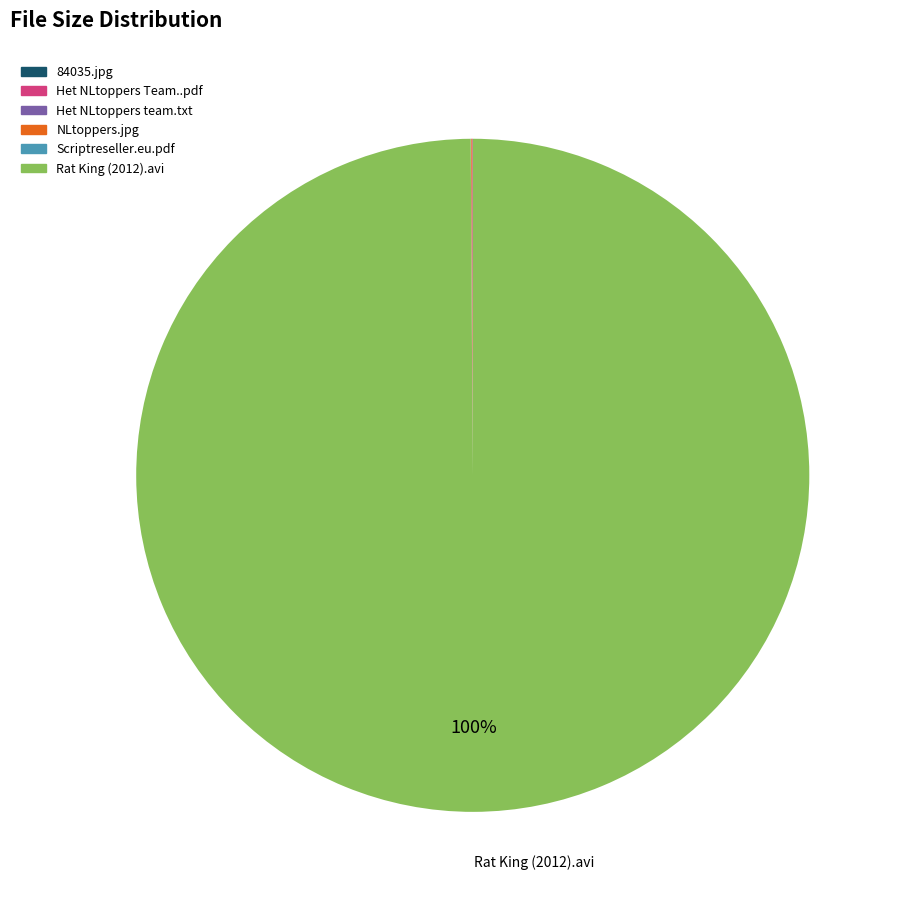

True or false: Rat King (2012).avi accounts for 89% of the total.

False